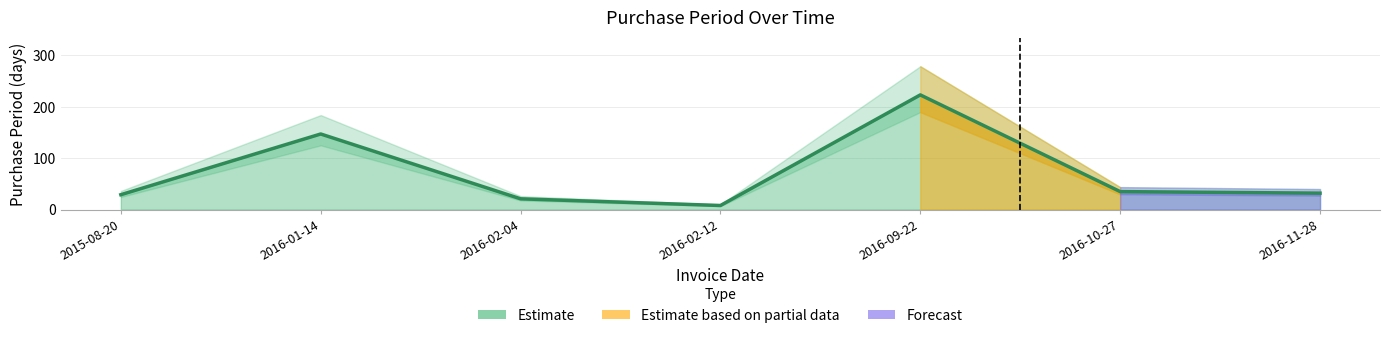

The value at 2016-02-04 is 21. True or false?

True